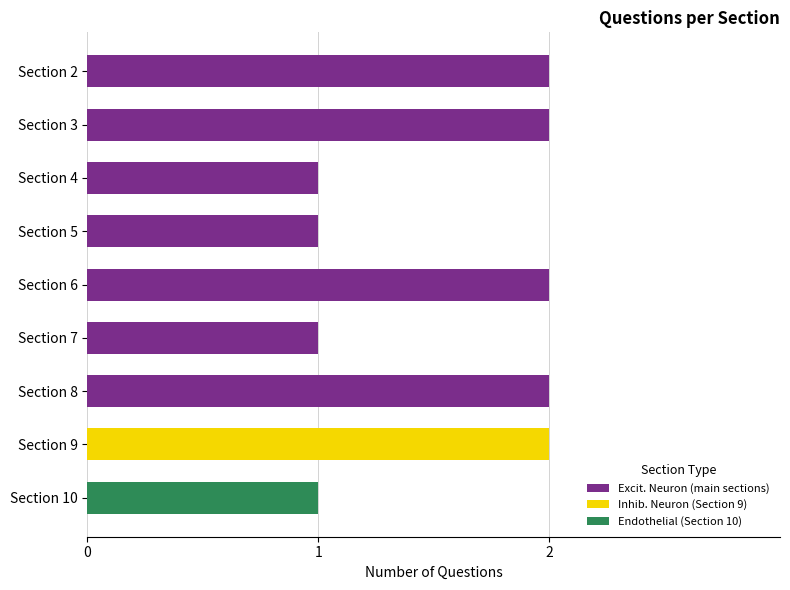

Reading bottom to top, extract all data points from this chart.

1	2	2	1	2	1	1	2	2